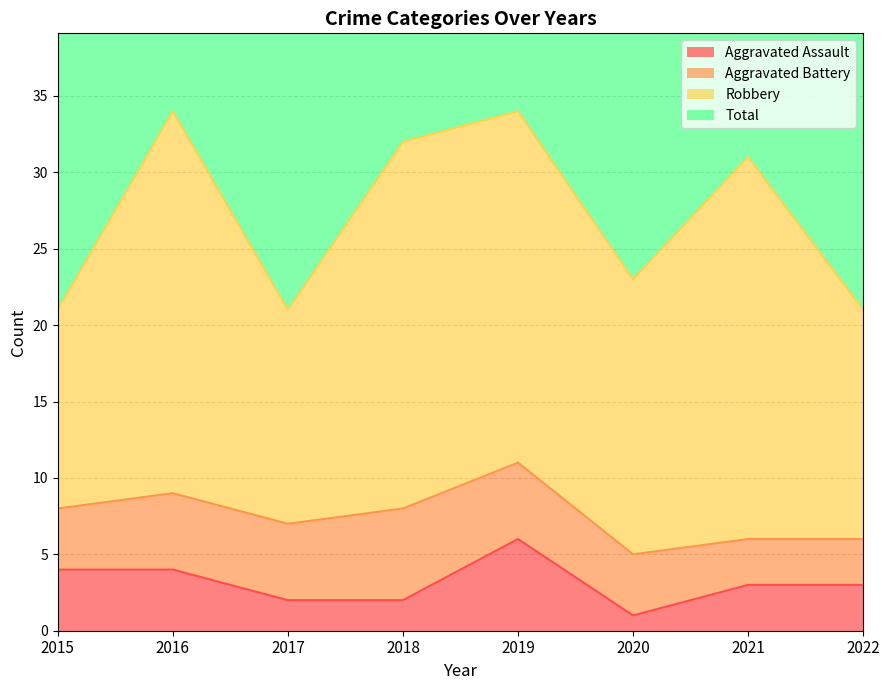

At how many categories does at least one series exceed 42?

7